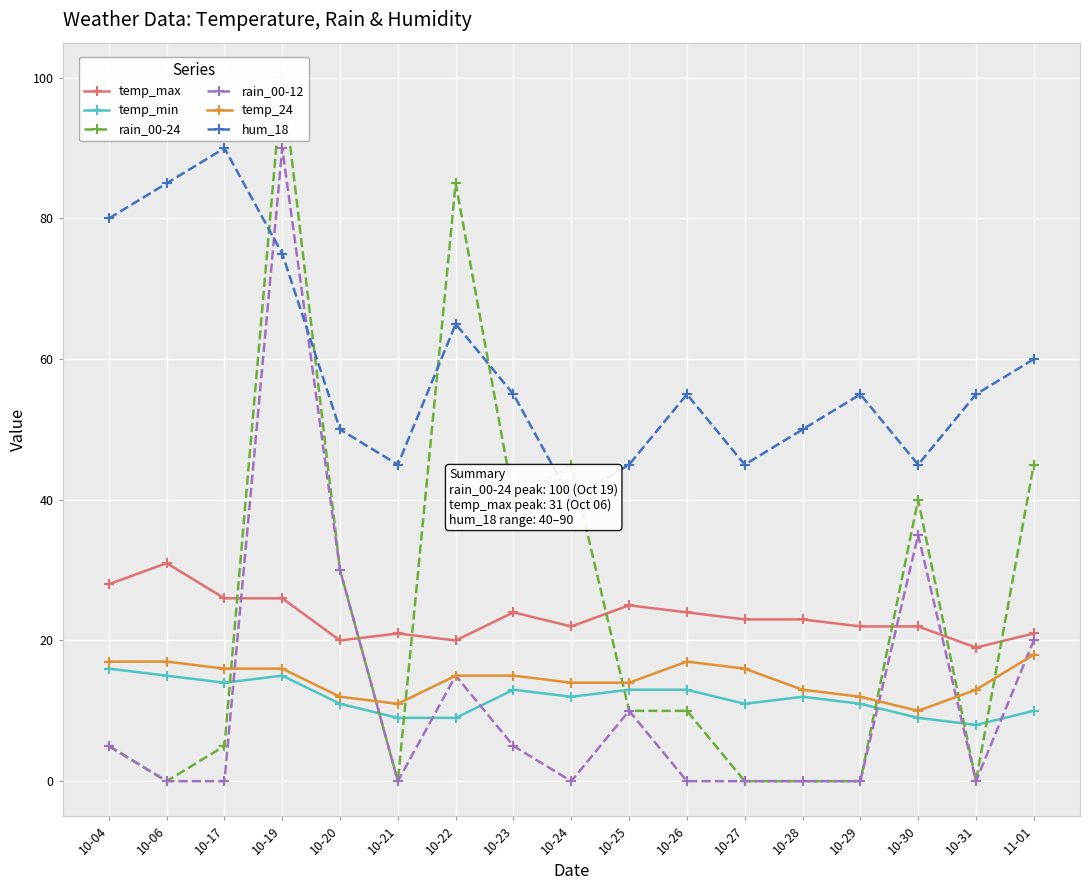

What are all the series names shown in the legend?

temp_max, temp_min, rain_00-24, rain_00-12, temp_24, hum_18